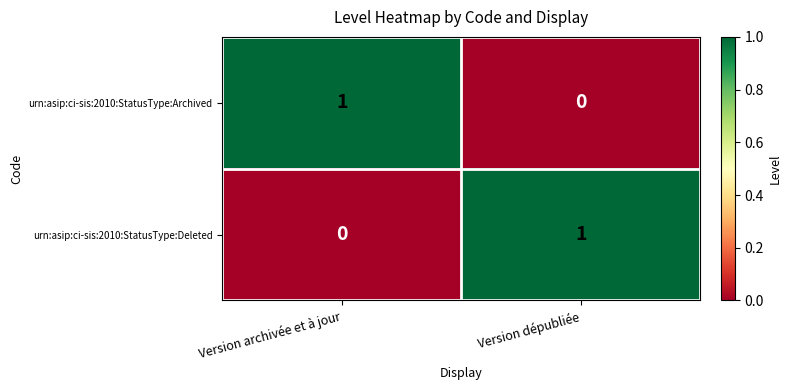

Which category has the lowest value in the urn:asip:ci-sis:2010:StatusType:Deleted series?

Version archivée et à jour